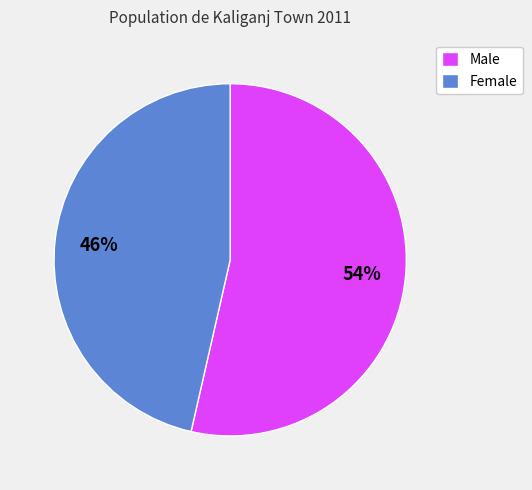

Is it true that Female is 46% of the pie?

True